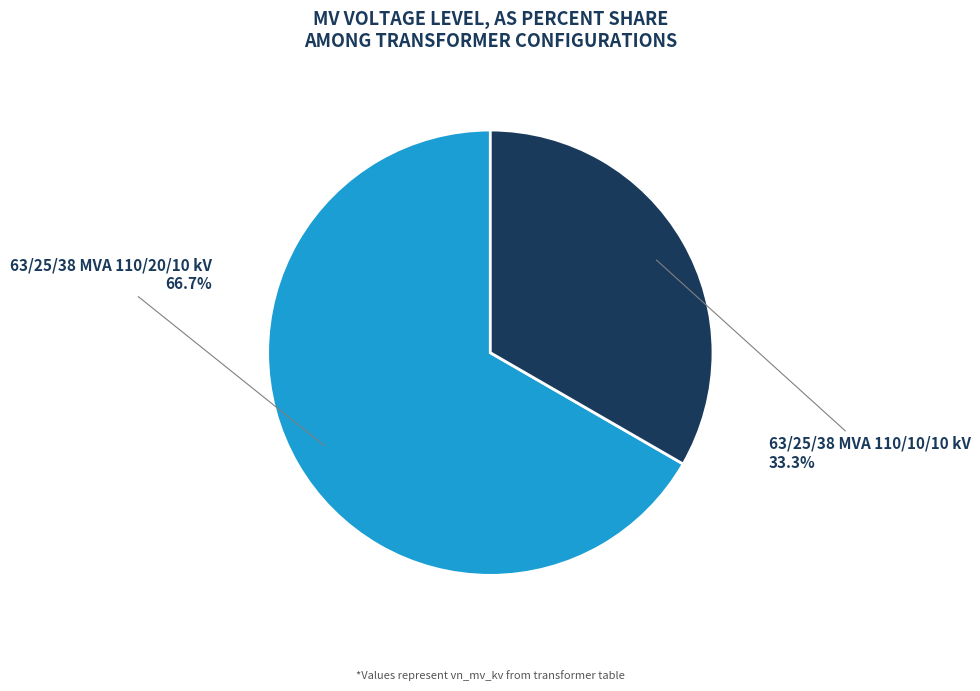

Is there any slice that represents more than half of the pie?

Yes